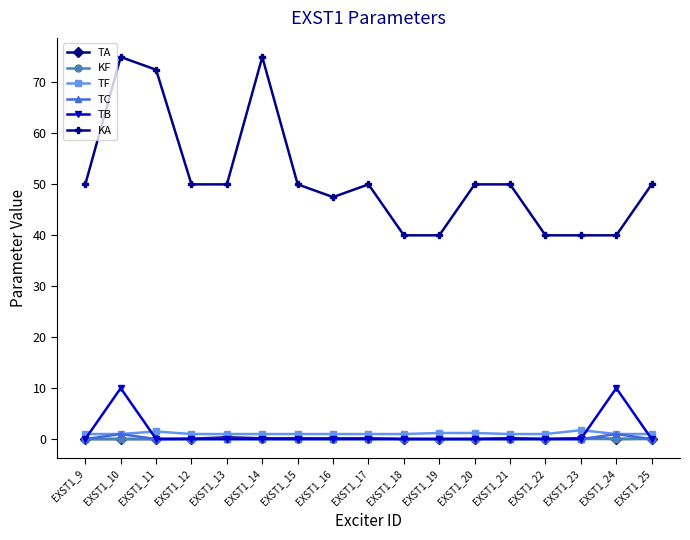

Between EXST1_19 and EXST1_20, which series saw the biggest shift?

KA